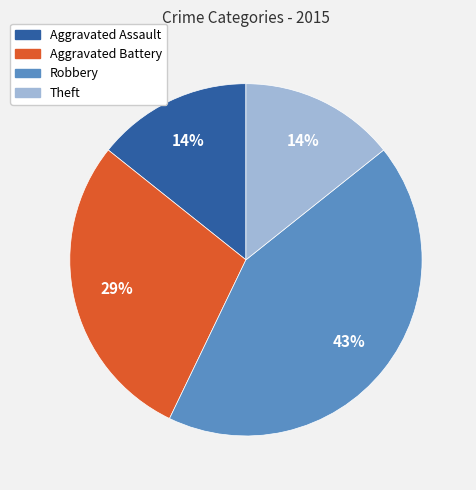

Is there any slice that represents more than half of the pie?

No